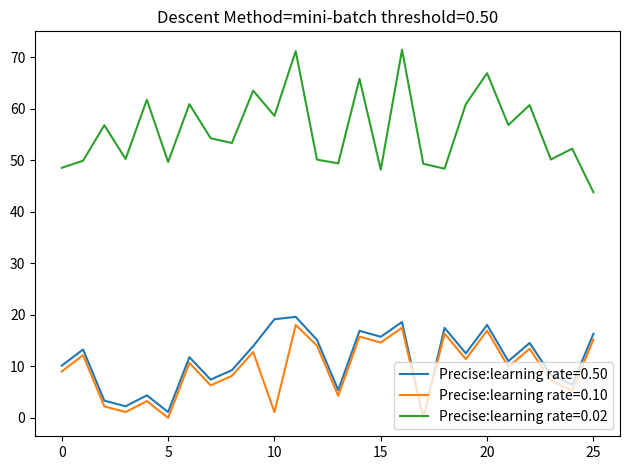

Which series has the largest range (max minus min)?

Precise:learning rate=0.02